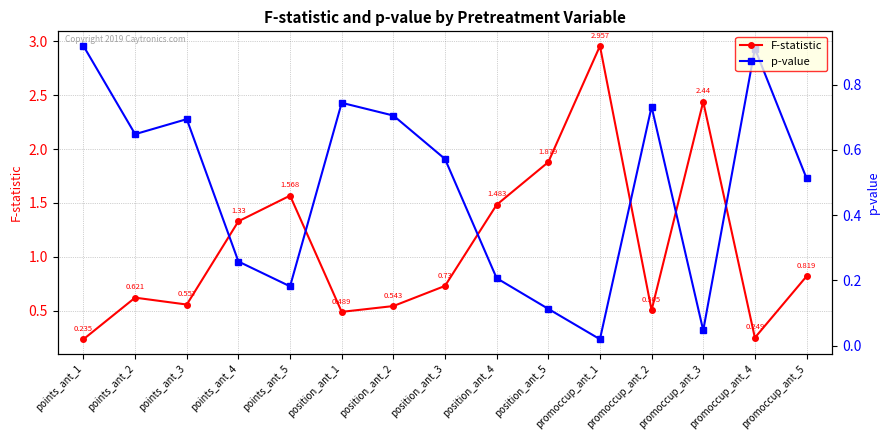

What is the total value across all series at promoccup_ant_3?

2.5